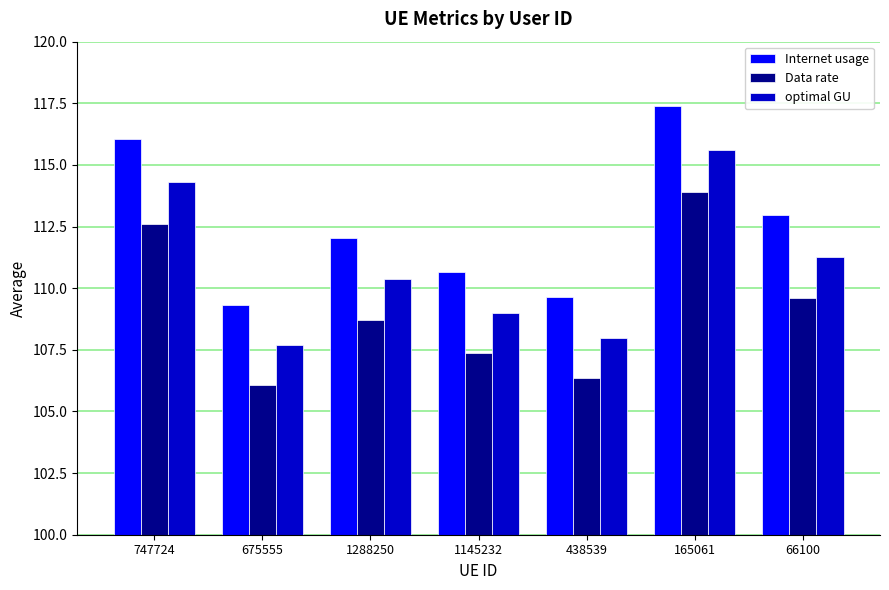

Rank the series by their maximum value, from lowest to highest.

Data rate, optimal GU, Internet usage